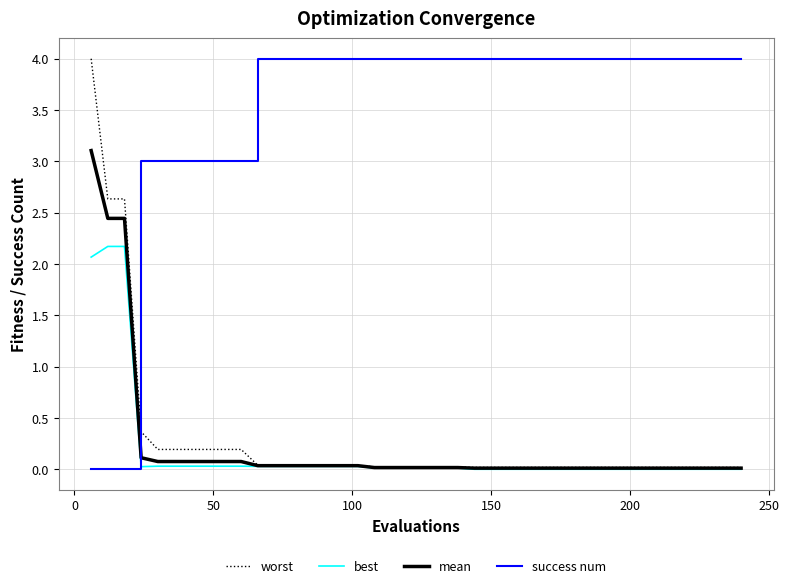

What are all the series names shown in the legend?

worst, best, mean, success num